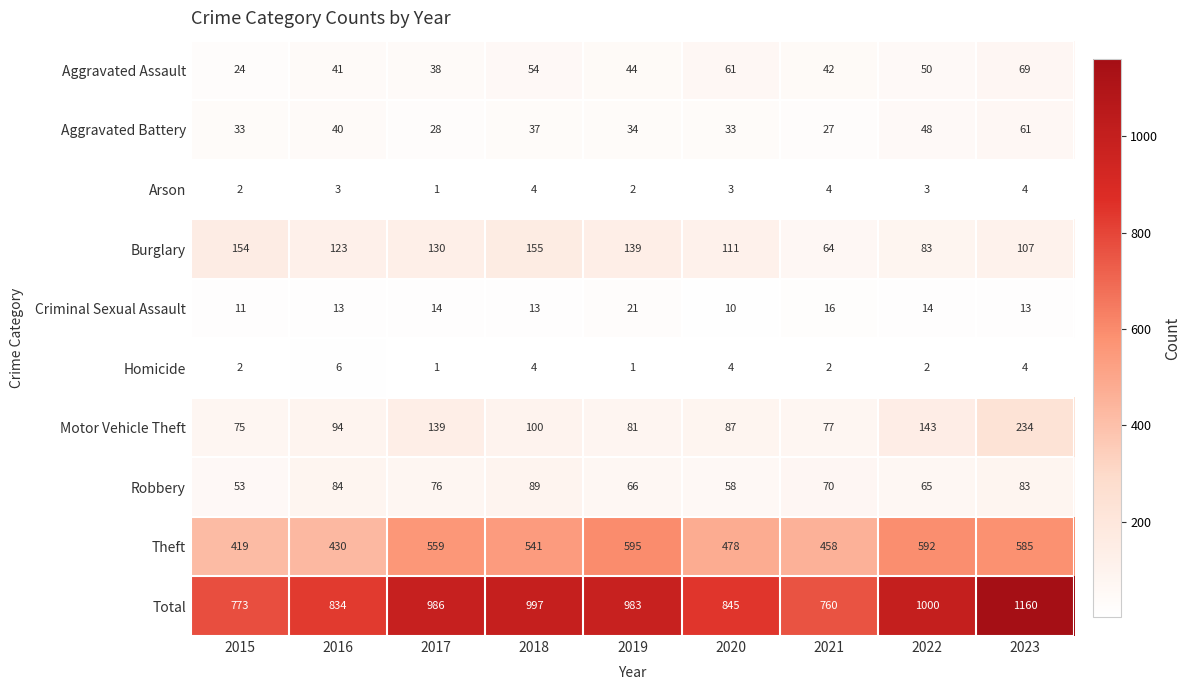

What is the difference between the second highest and second lowest values in the Aggravated Assault series?

23